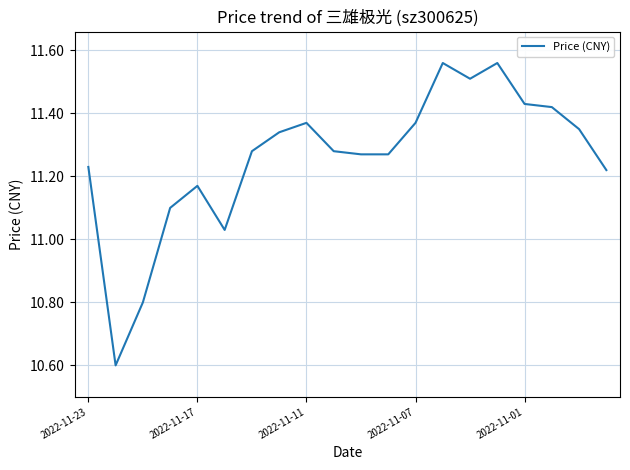

Where does the data first go above 11?

2022-11-23